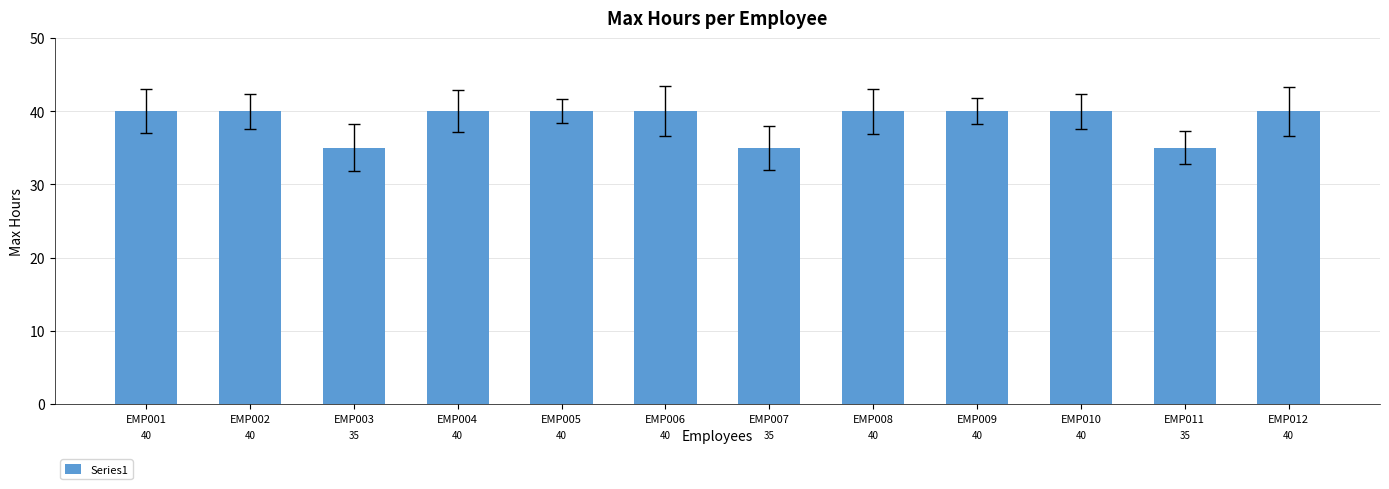

What is the maximum value shown in the chart?

40